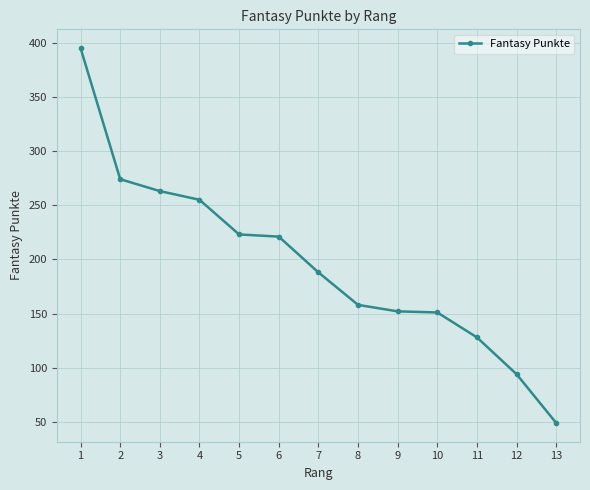

What is the maximum value shown in the chart?

395